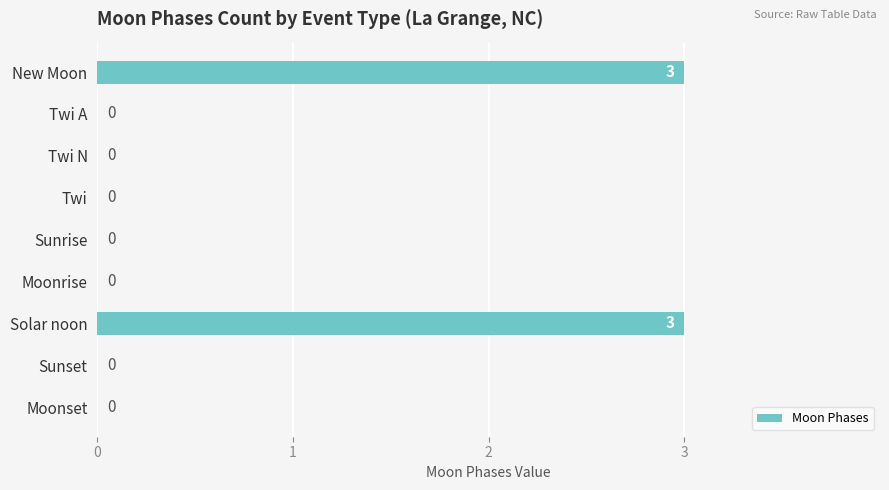

What is the average value?

1